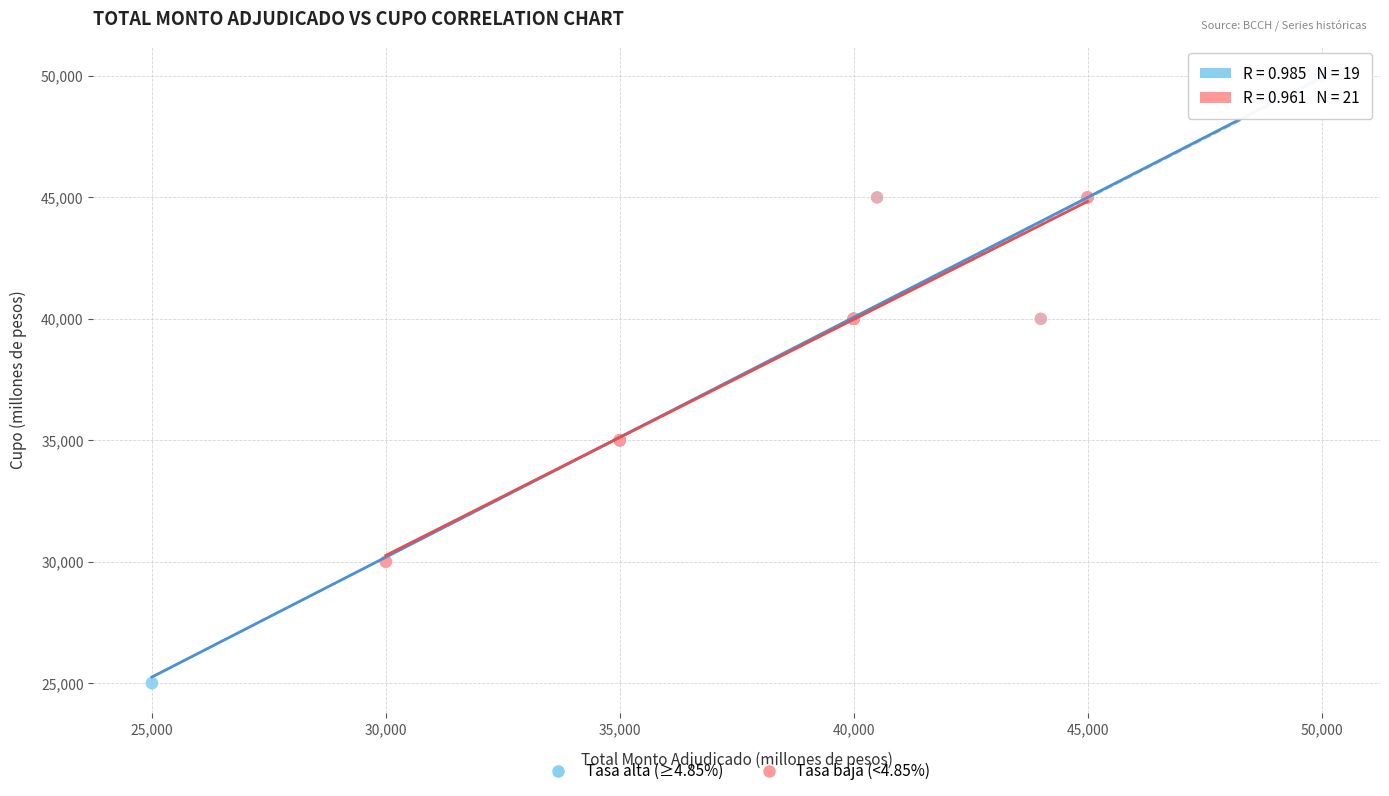

Which series reaches the maximum Y coordinate?

Tasa alta (≥4.85%)